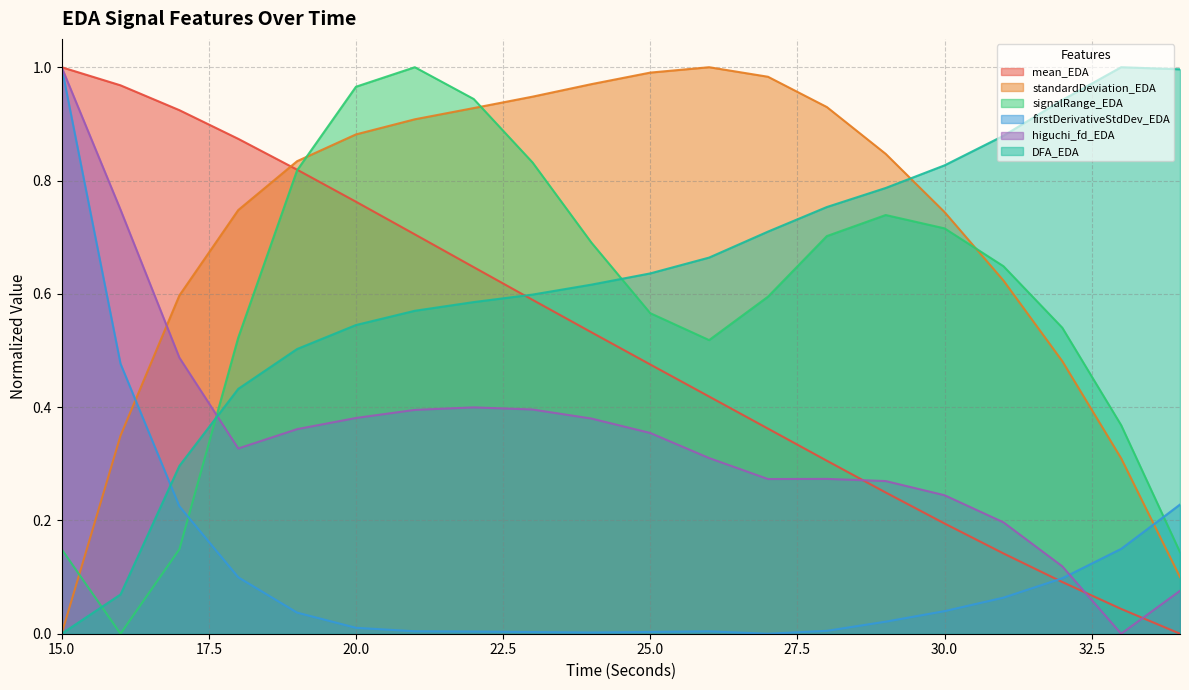

What is the value of the DFA_EDA point at the 5th from the left?

0.5